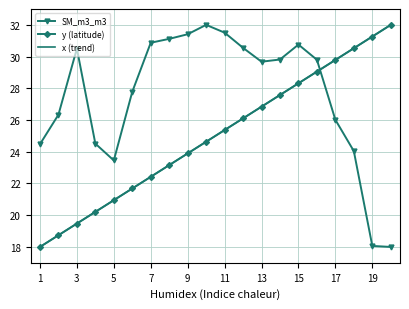

How many lines are shown in the chart?

3